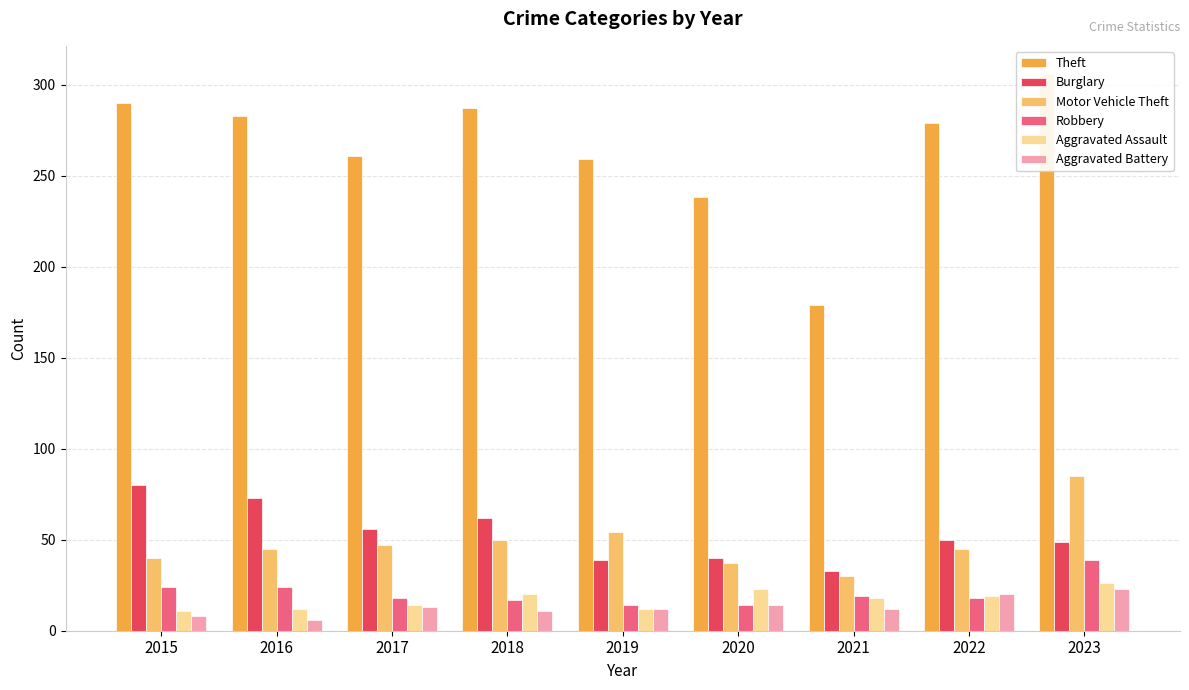

The value of Motor Vehicle Theft at 2023 is 142. True or false?

False